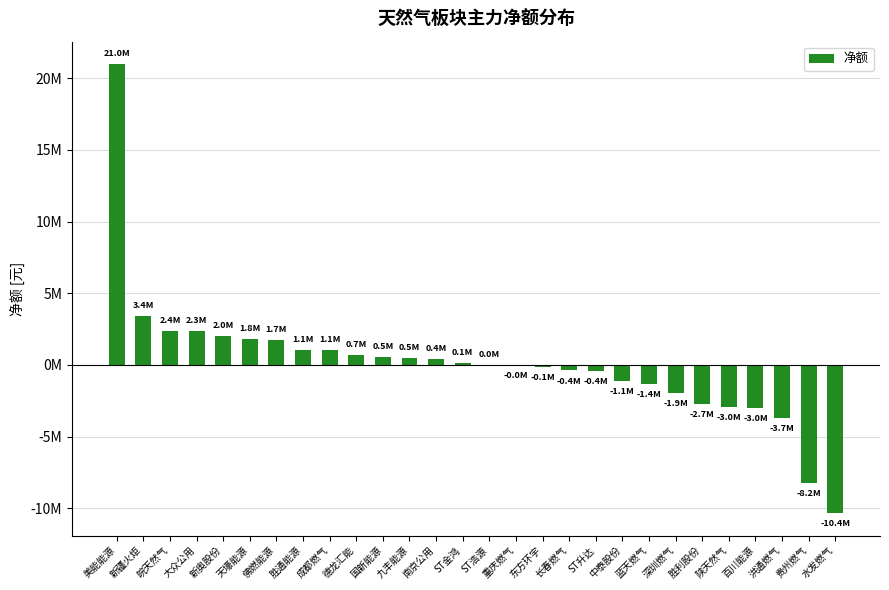

Which category has the lowest value across all series?

水发燃气